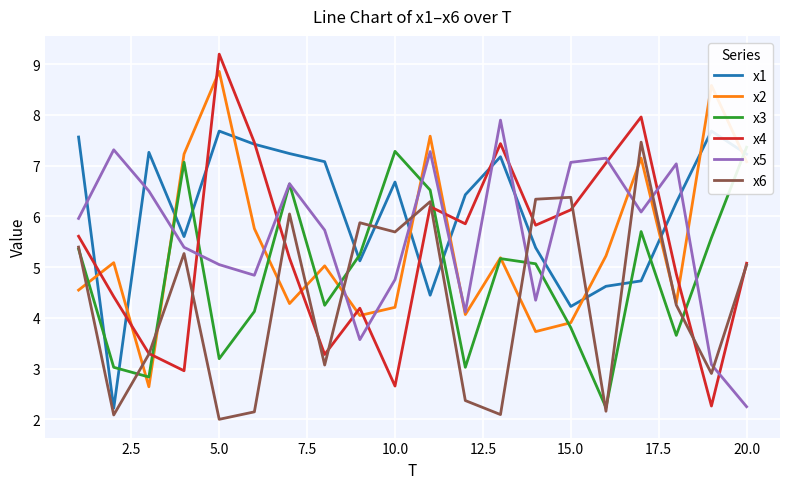

True or false: x2 and x4 intersect in this chart.

True